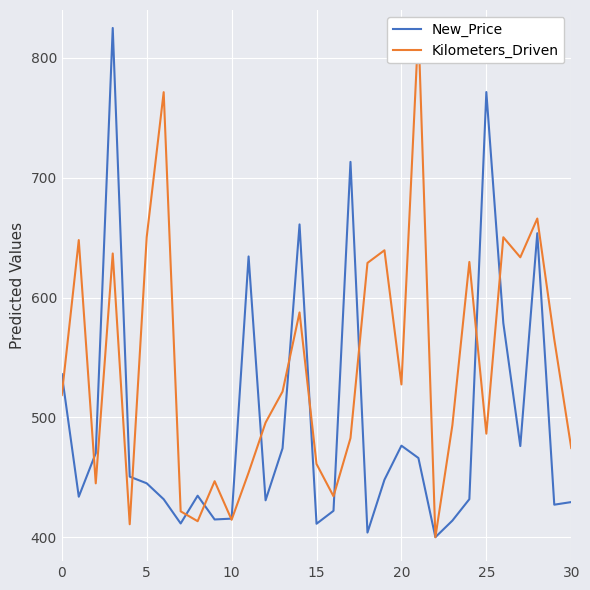

Is it true that New_Price equals 104.2 at 24?

False